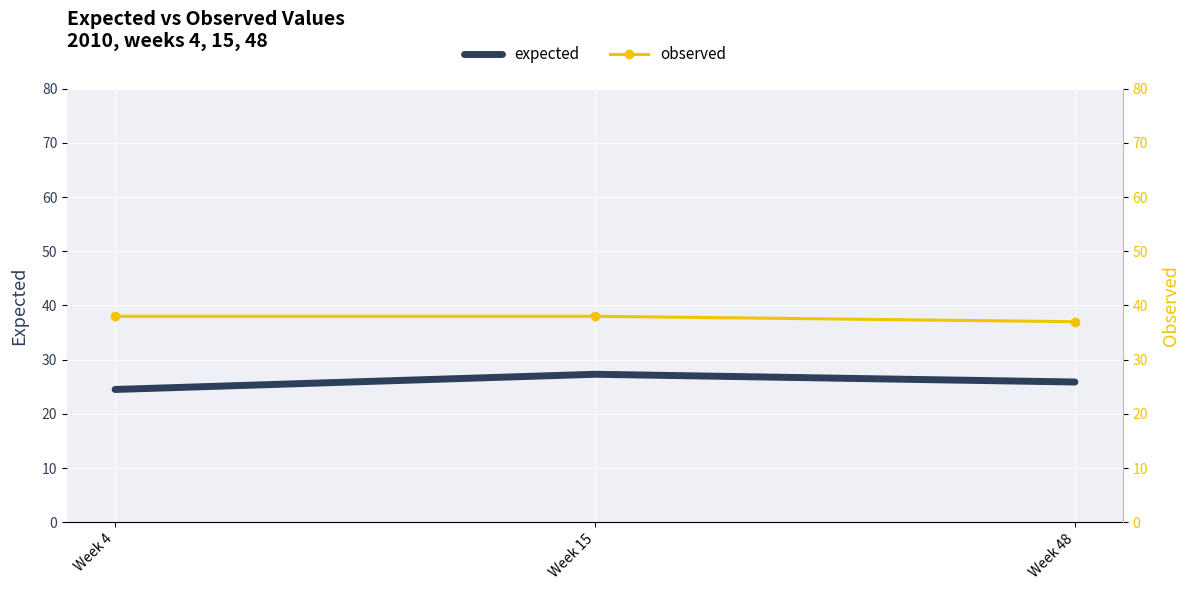

Between Week 15 and Week 48, which series saw the biggest shift?

expected